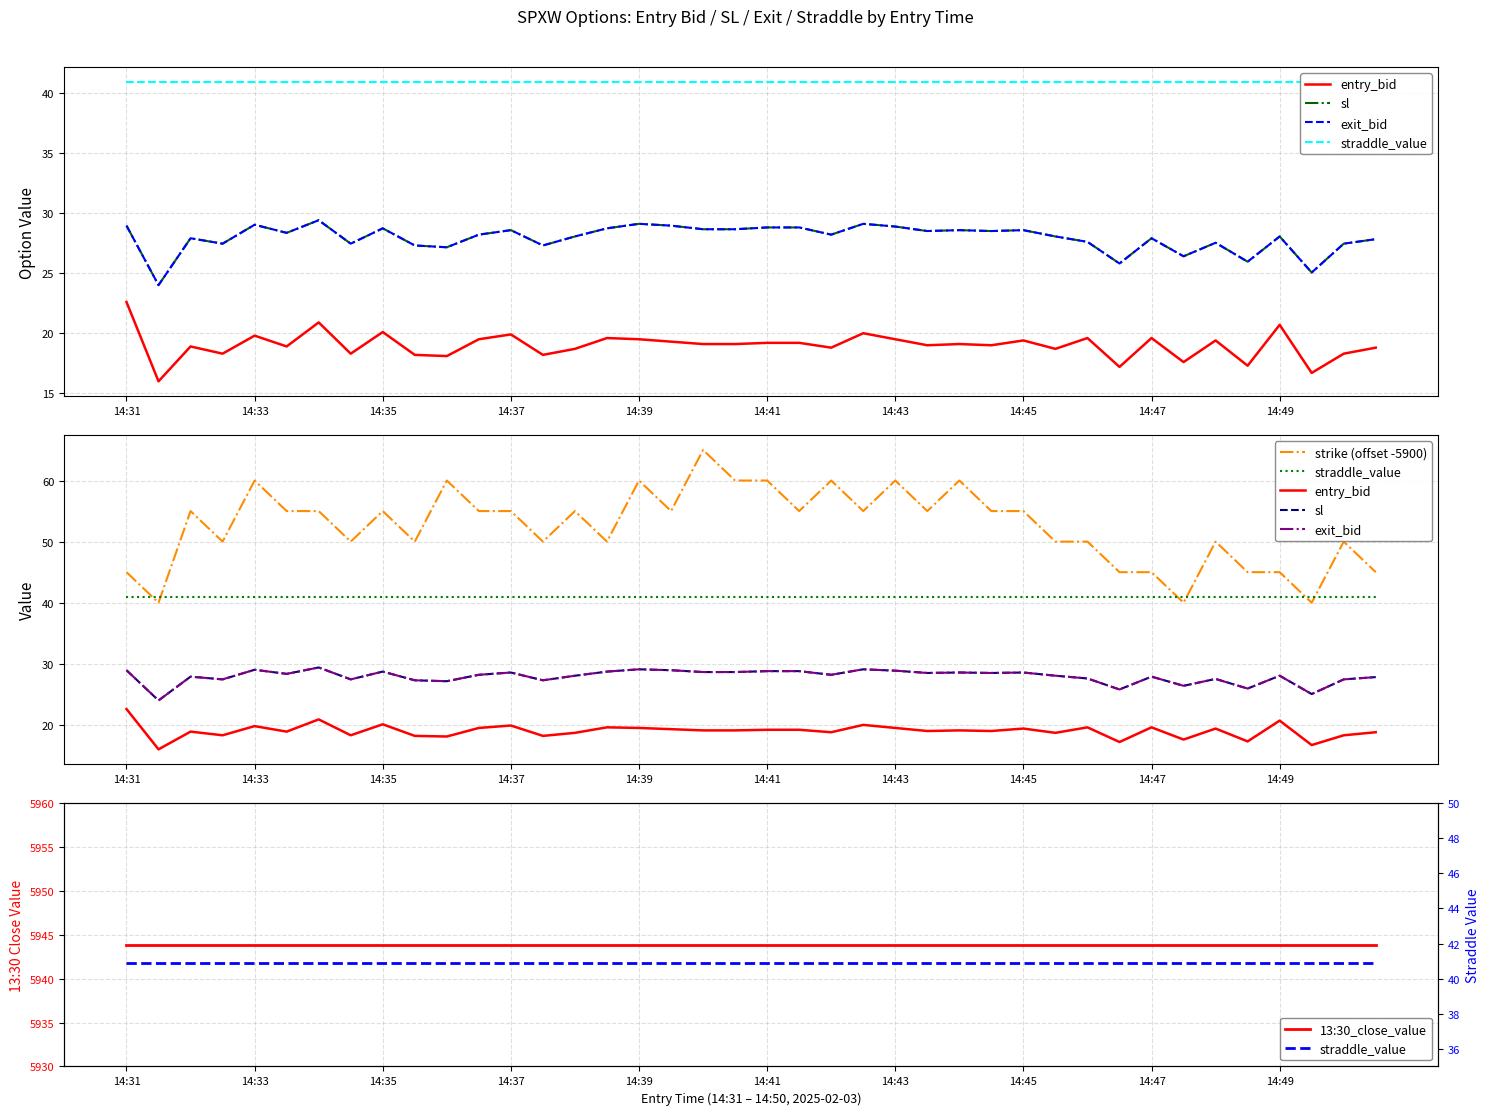

What is the difference between the exit_bid values at 14:47 and 34?

1.2